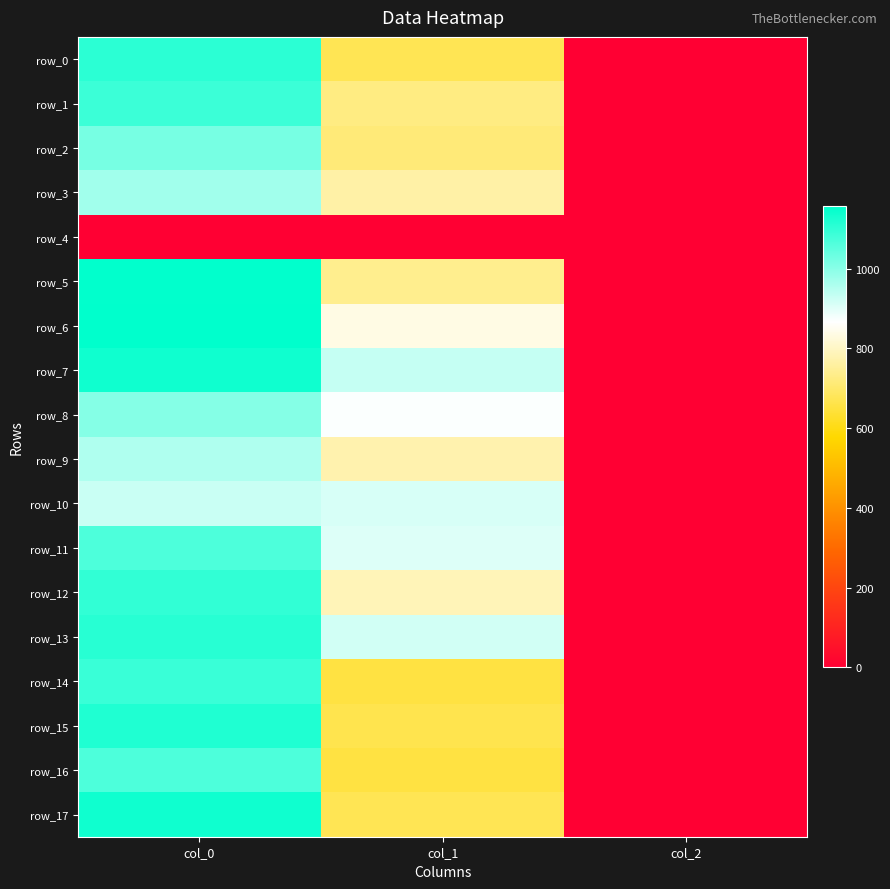

At how many categories does at least one series exceed 696?

2